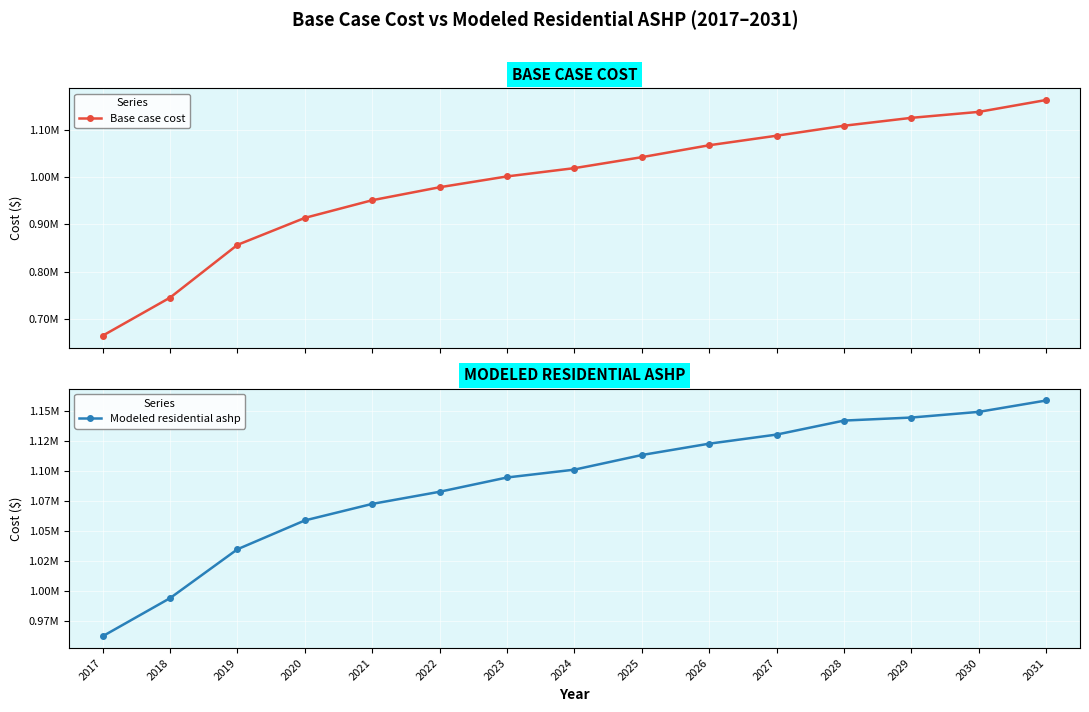

Between 2019 and 2027, which series saw the biggest shift?

Base case cost